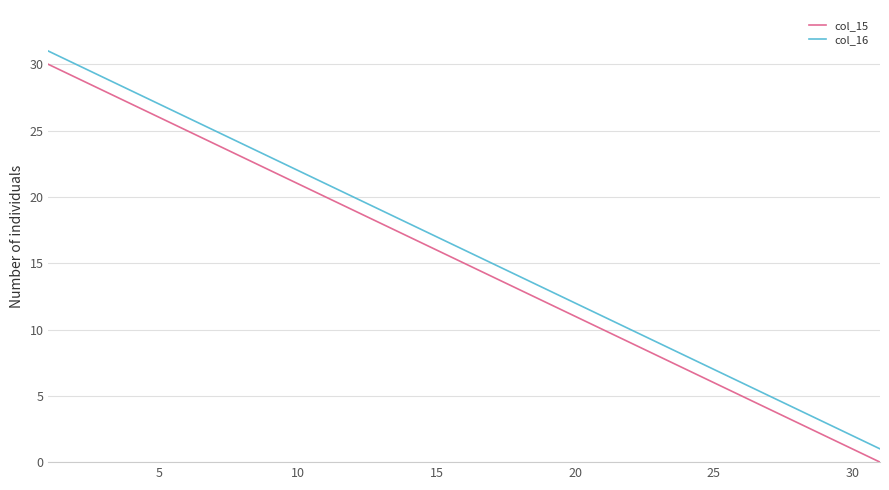

True or false: col_15 and col_16 cross at least once.

False